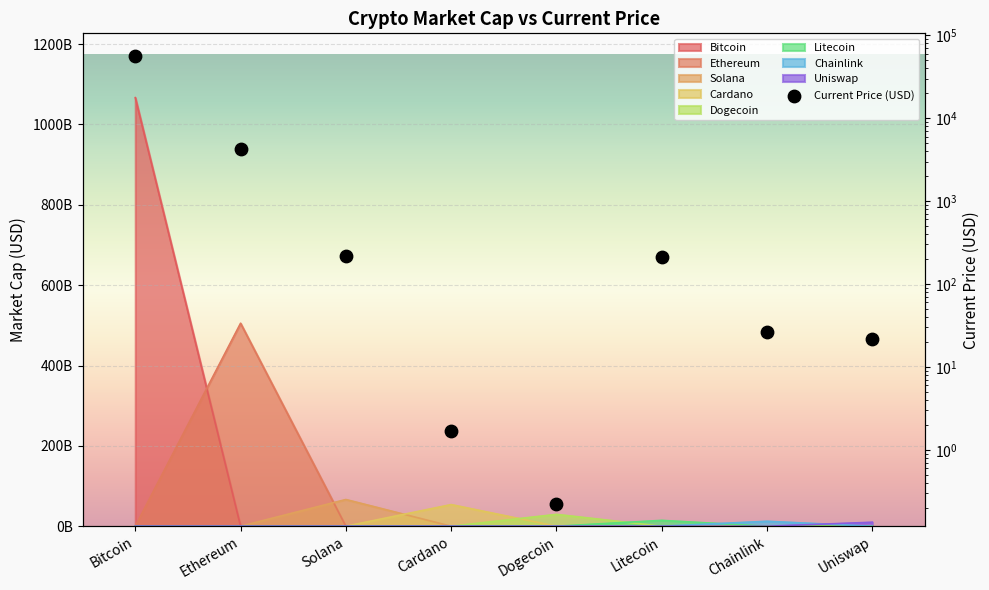

What is the ratio of the value at Chainlink to the value at Cardano?

15.7